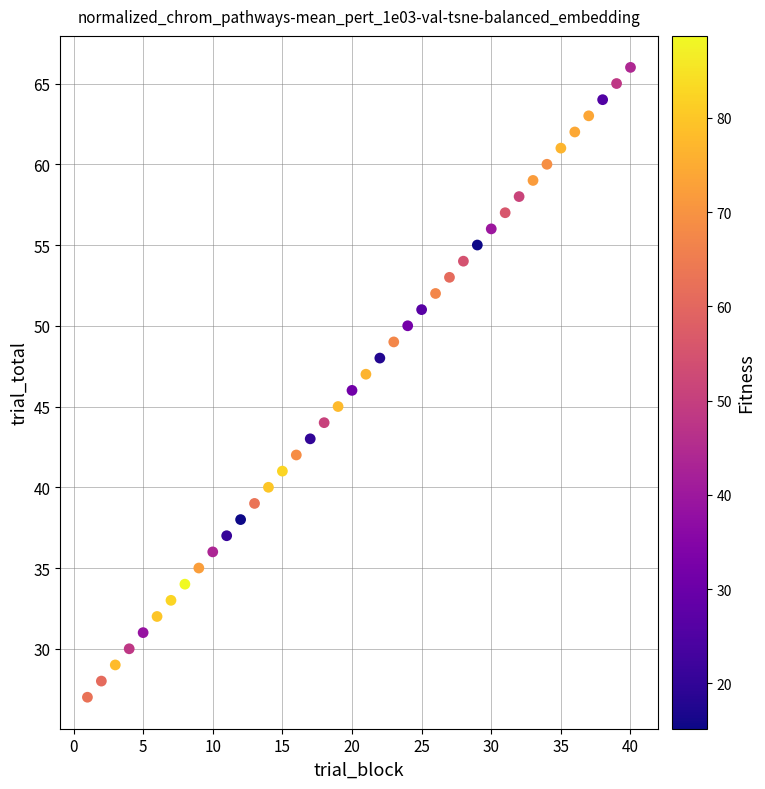

What is the range of X values (max minus min)?

39